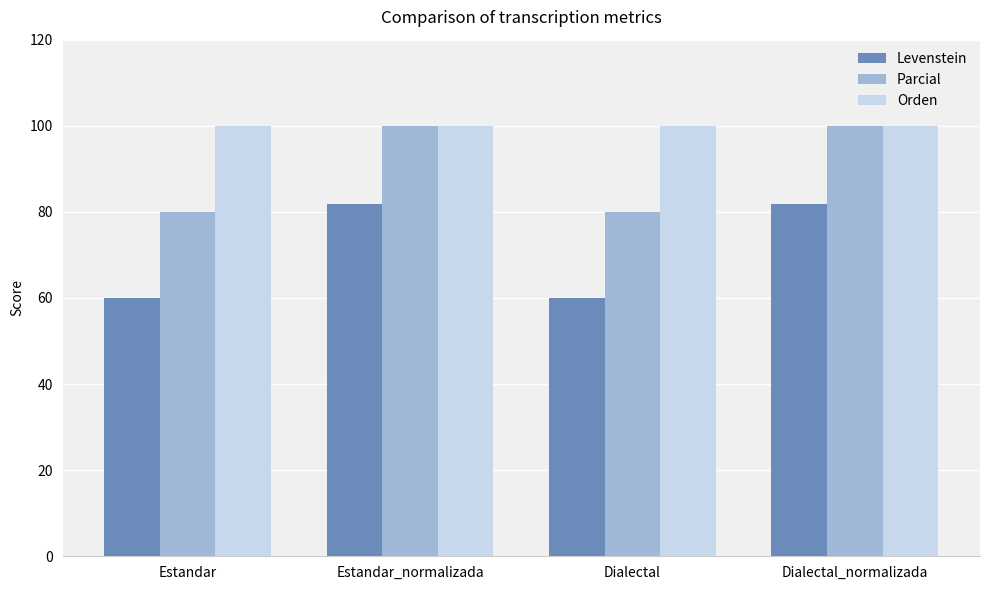

What position from the right is Estandar_normalizada?

3